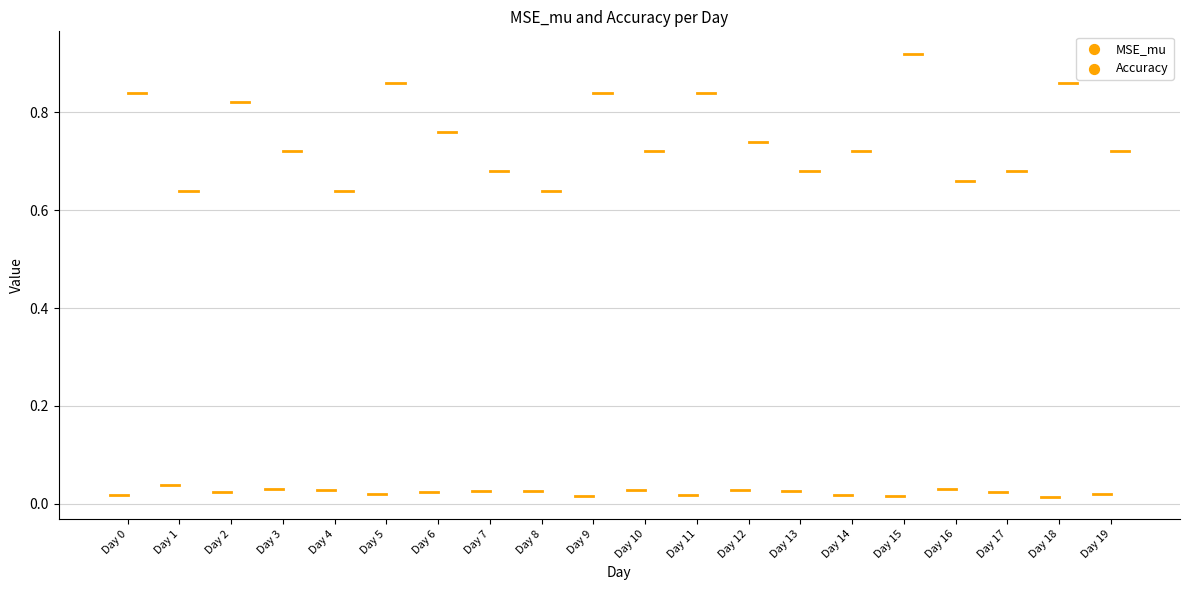

What are all the series names shown in the legend?

MSE_mu, Accuracy